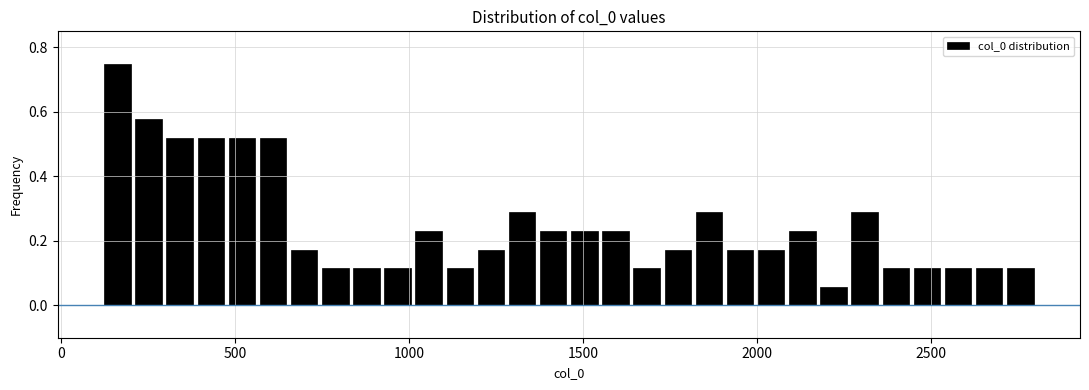

Around what value on the x-axis is the tallest bar? Give the approximate position of its centre, as read against the axis.

150